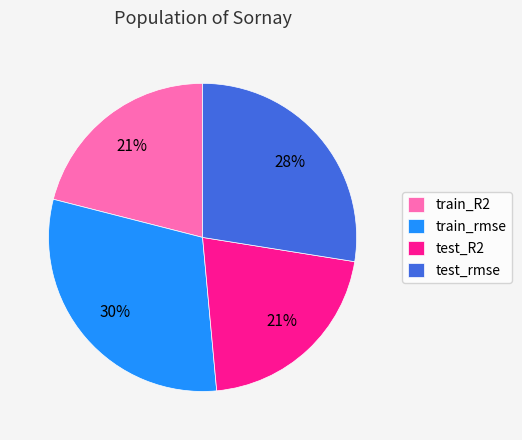

True or false: test_R2 accounts for 21% of the total.

True